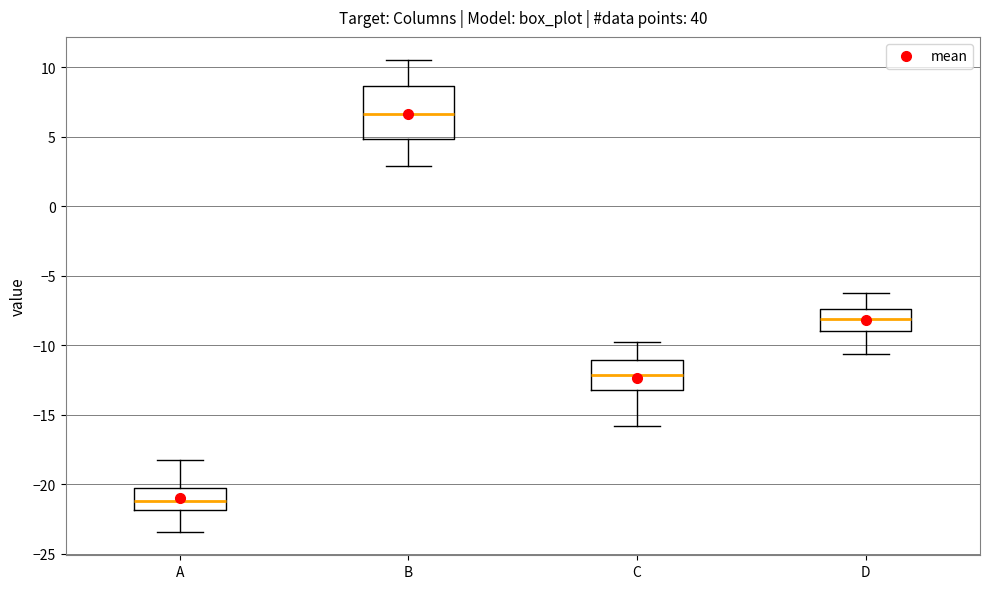

Reading left to right, read every box against the y-axis: the position of its median line, the range the box covers, and the ends of its whiskers. The values are not printed on the chart, so give them approximately, as read against the axis.

A: median -21.0, box -22.0 to -20.5, whiskers -23.5 to -18.0
B: median 6.5, box 5.0 to 8.5, whiskers 3.0 to 10.5
C: median -12.0, box -13.0 to -11.0, whiskers -16.0 to -10.0
D: median -8.0, box -9.0 to -7.5, whiskers -10.5 to -6.5